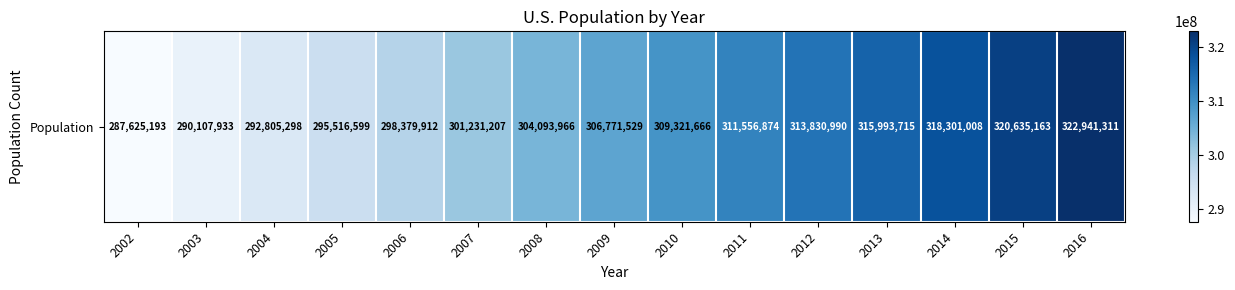

How many distinct data groups are displayed?

1